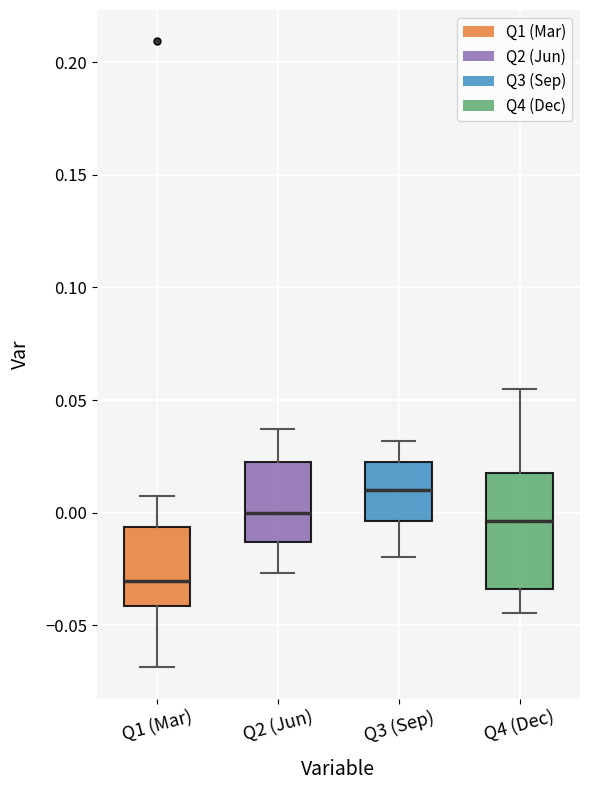

Which box's median line is the lowest?

Q1 (Mar)